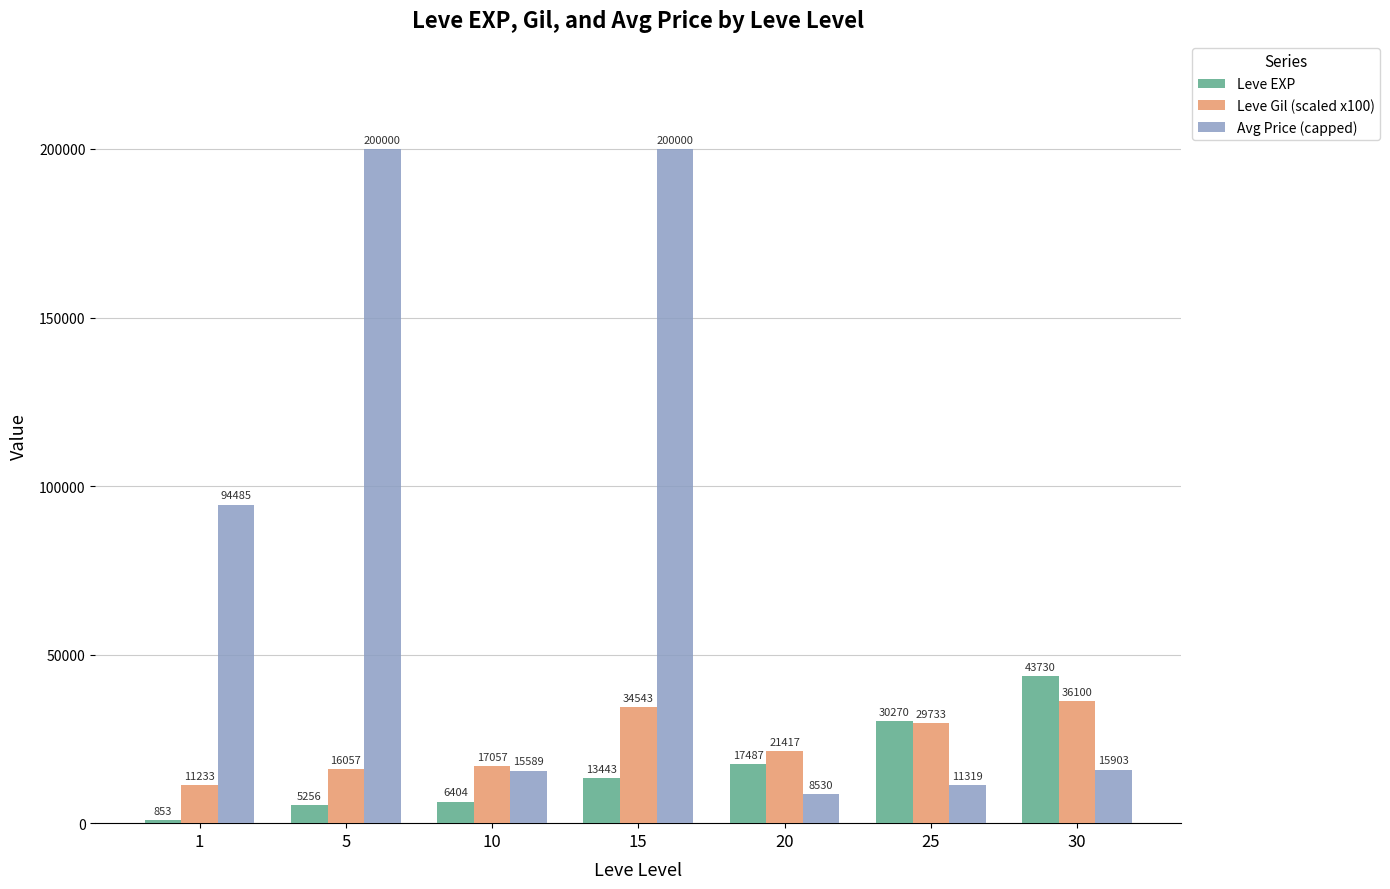

List the labels in order of Leve EXP value, largest first.

30, 25, 20, 15, 10, 5, 1